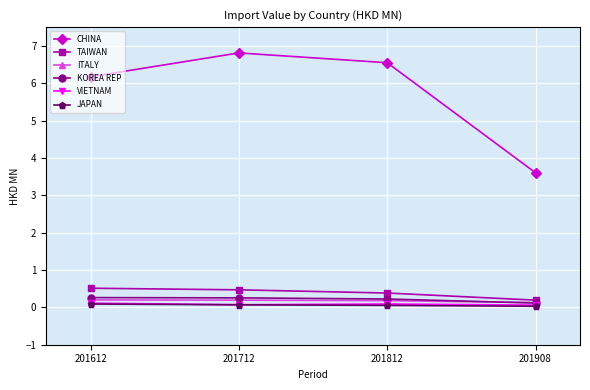

Which series changed the most between 201712 and 201812?

CHINA